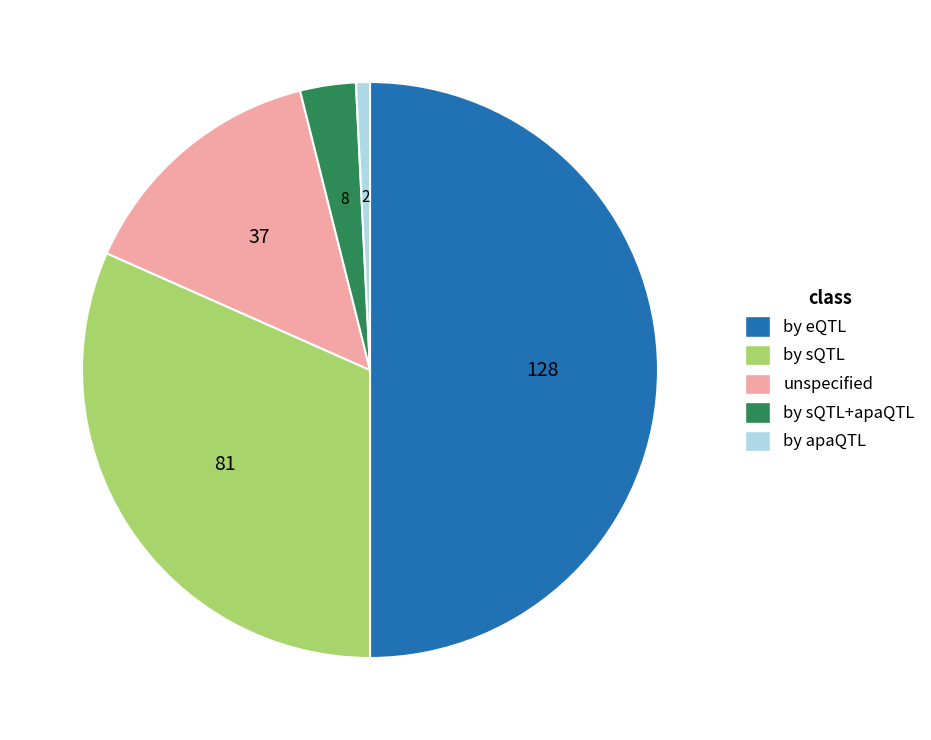

Is the sum of by sQTL+apaQTL and by sQTL greater than half?

No